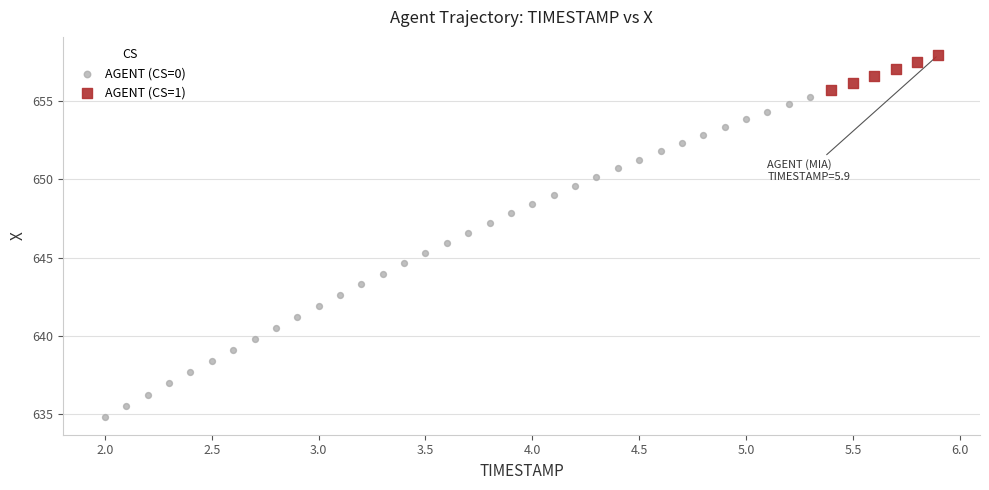

Which series has the widest spread of Y values?

AGENT (CS=0)